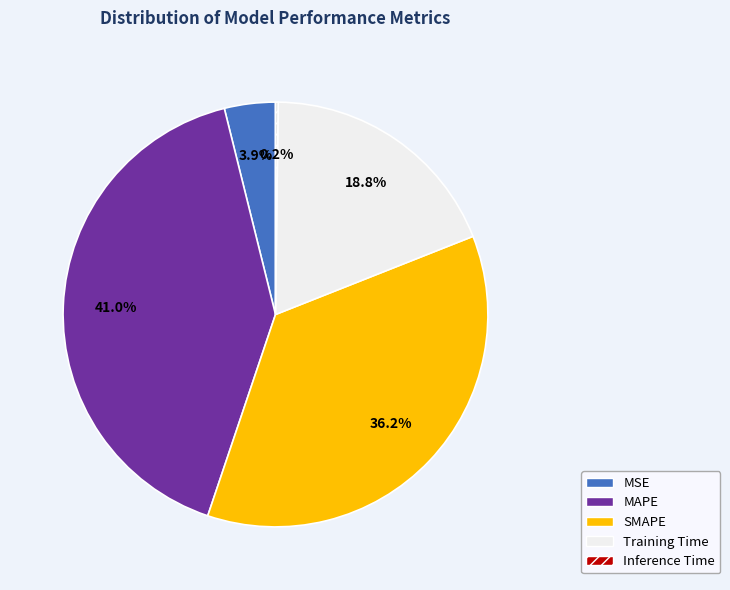

The MAPE slice represents 41% of the pie. True or false?

True